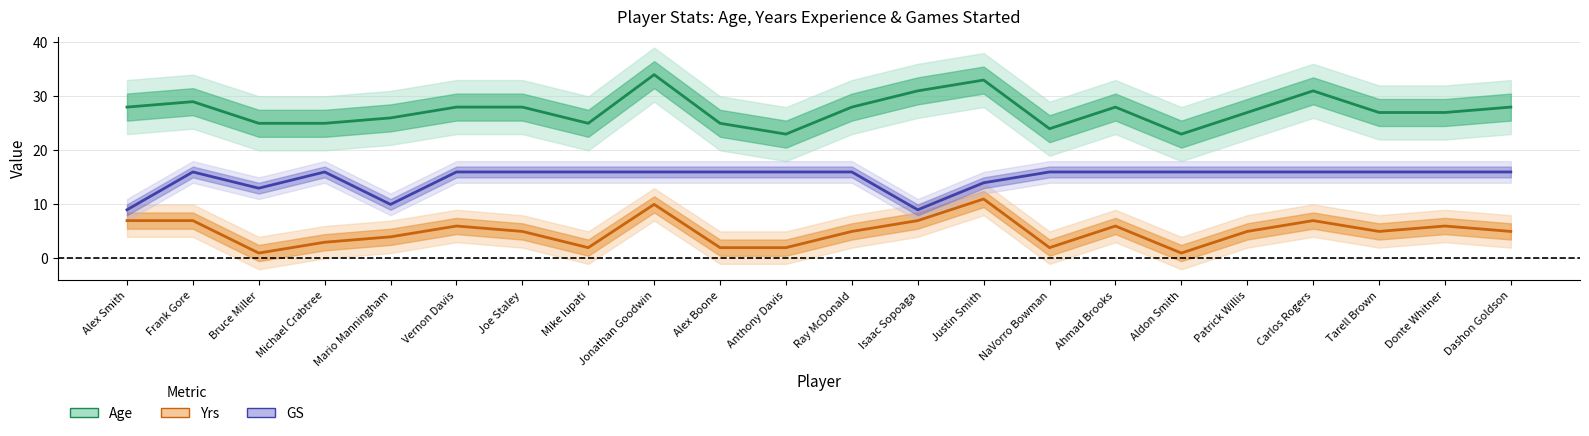

Does the chart have visible grid lines?

Yes